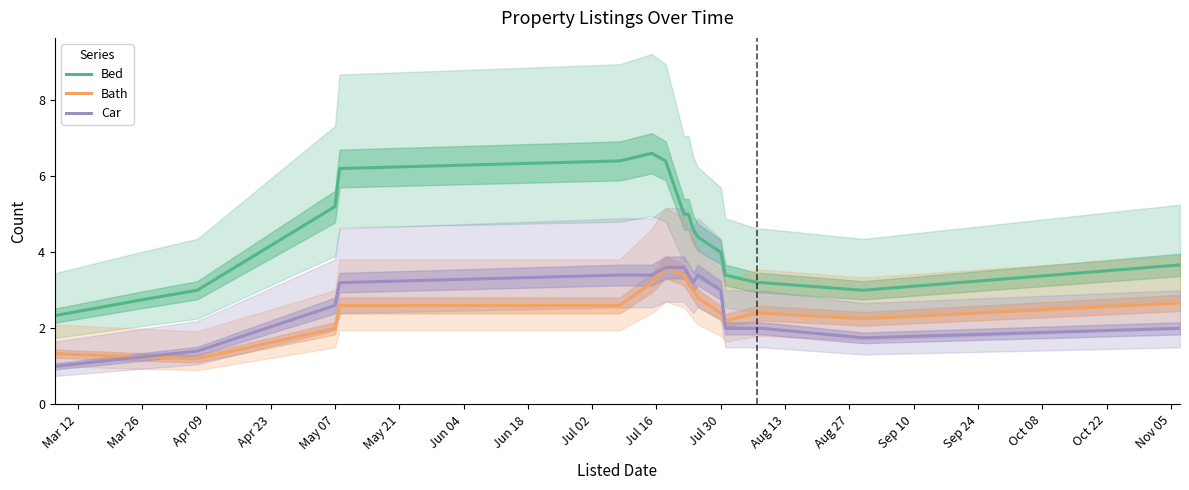

What is the approximate value of Bath at May 07?

2.0